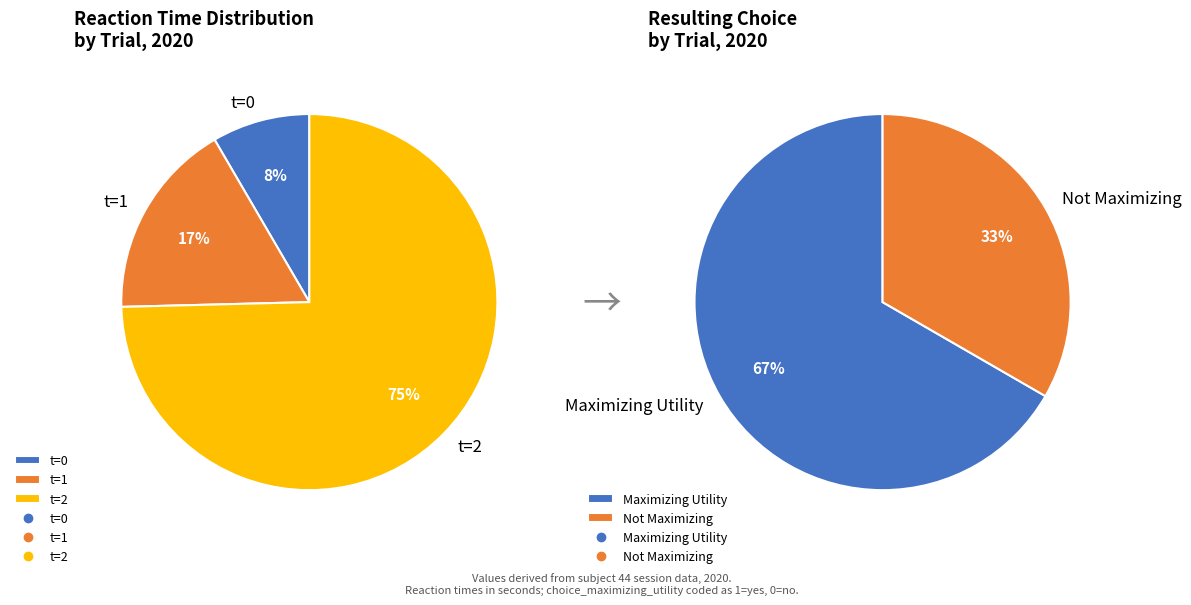

What is the smallest slice in the pie chart?

t=0